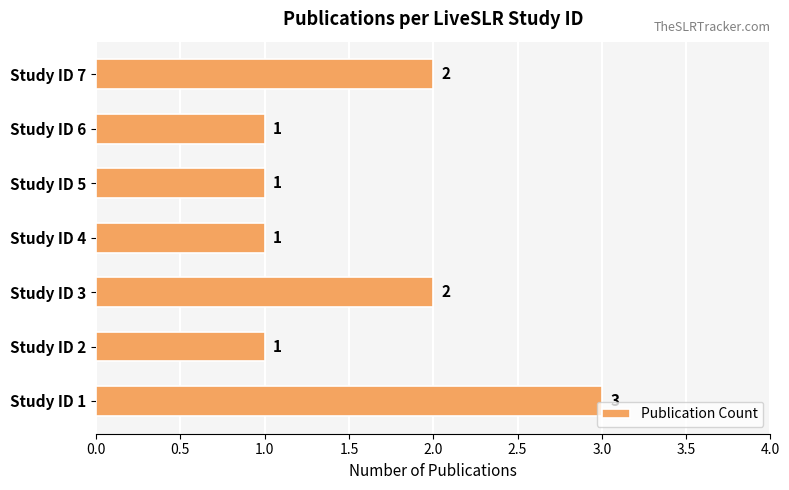

Reading bottom to top, transcribe all the data shown in this chart.

Study ID 1=3	Study ID 2=1	Study ID 3=2	Study ID 4=1	Study ID 5=1	Study ID 6=1	Study ID 7=2